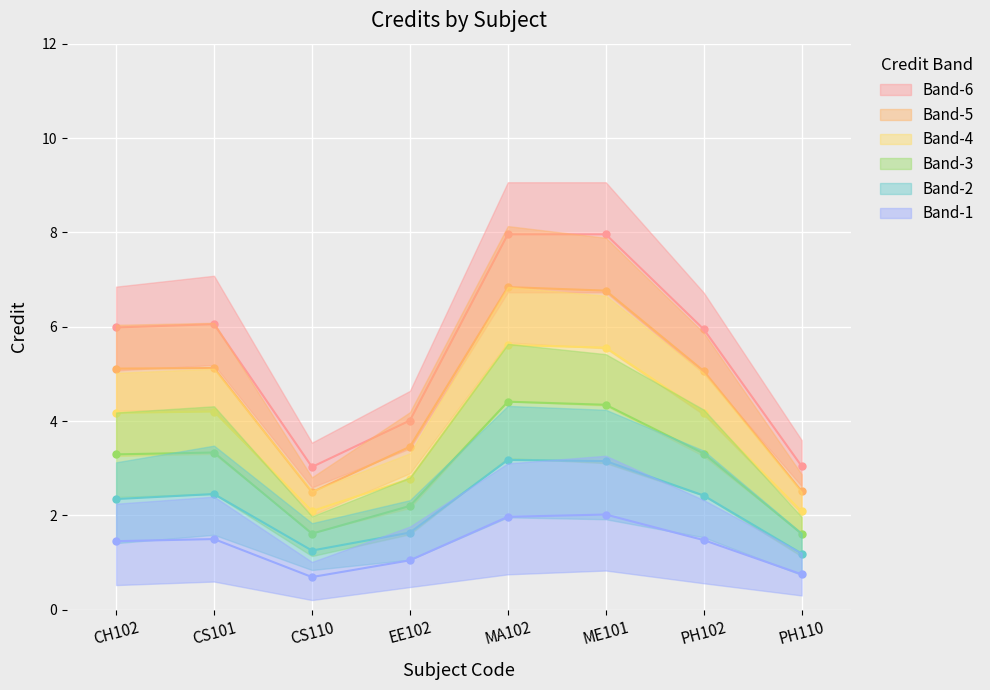

Is it true that the value at MA102 is 1.7?

False